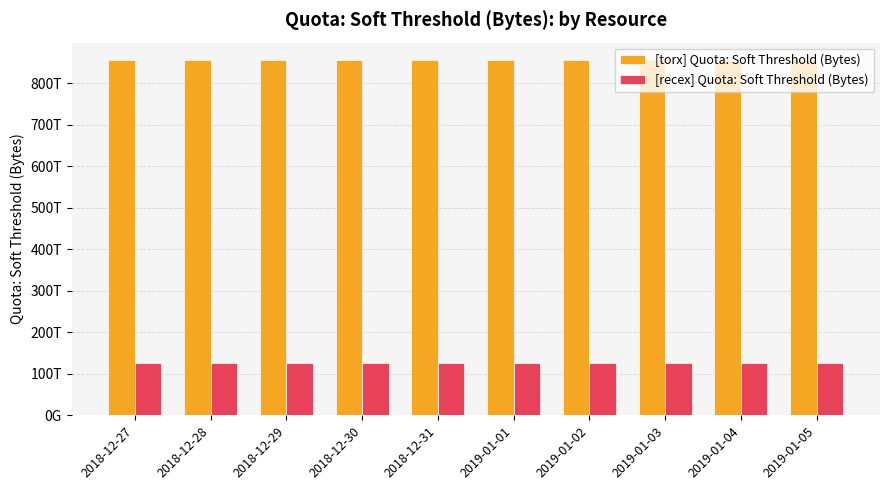

Is the value of [torx] Quota: Soft Threshold (Bytes) at 2018-12-30 greater than the value of [recex] Quota: Soft Threshold (Bytes) at 2018-12-28?

Yes